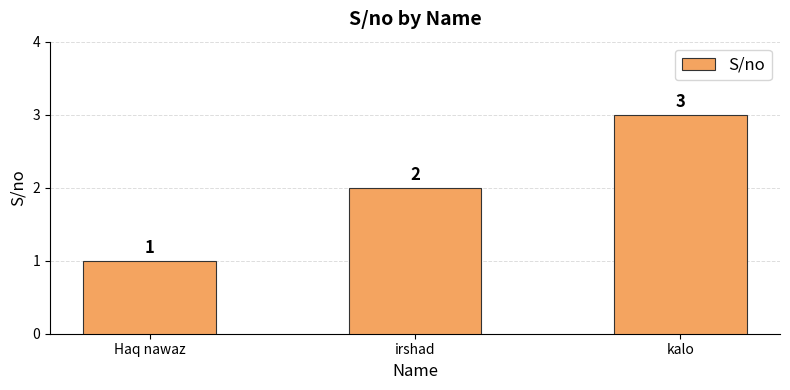

Is it true that the value at kalo is 3?

True